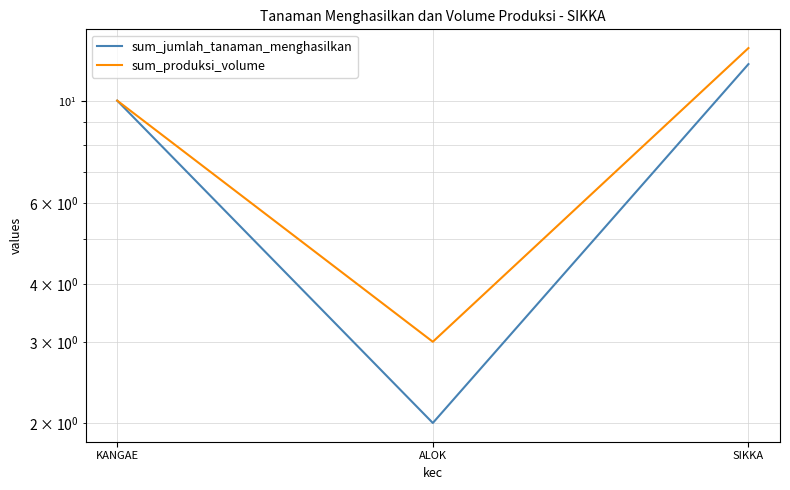

How many data points in sum_jumlah_tanaman_menghasilkan are above 10?

1